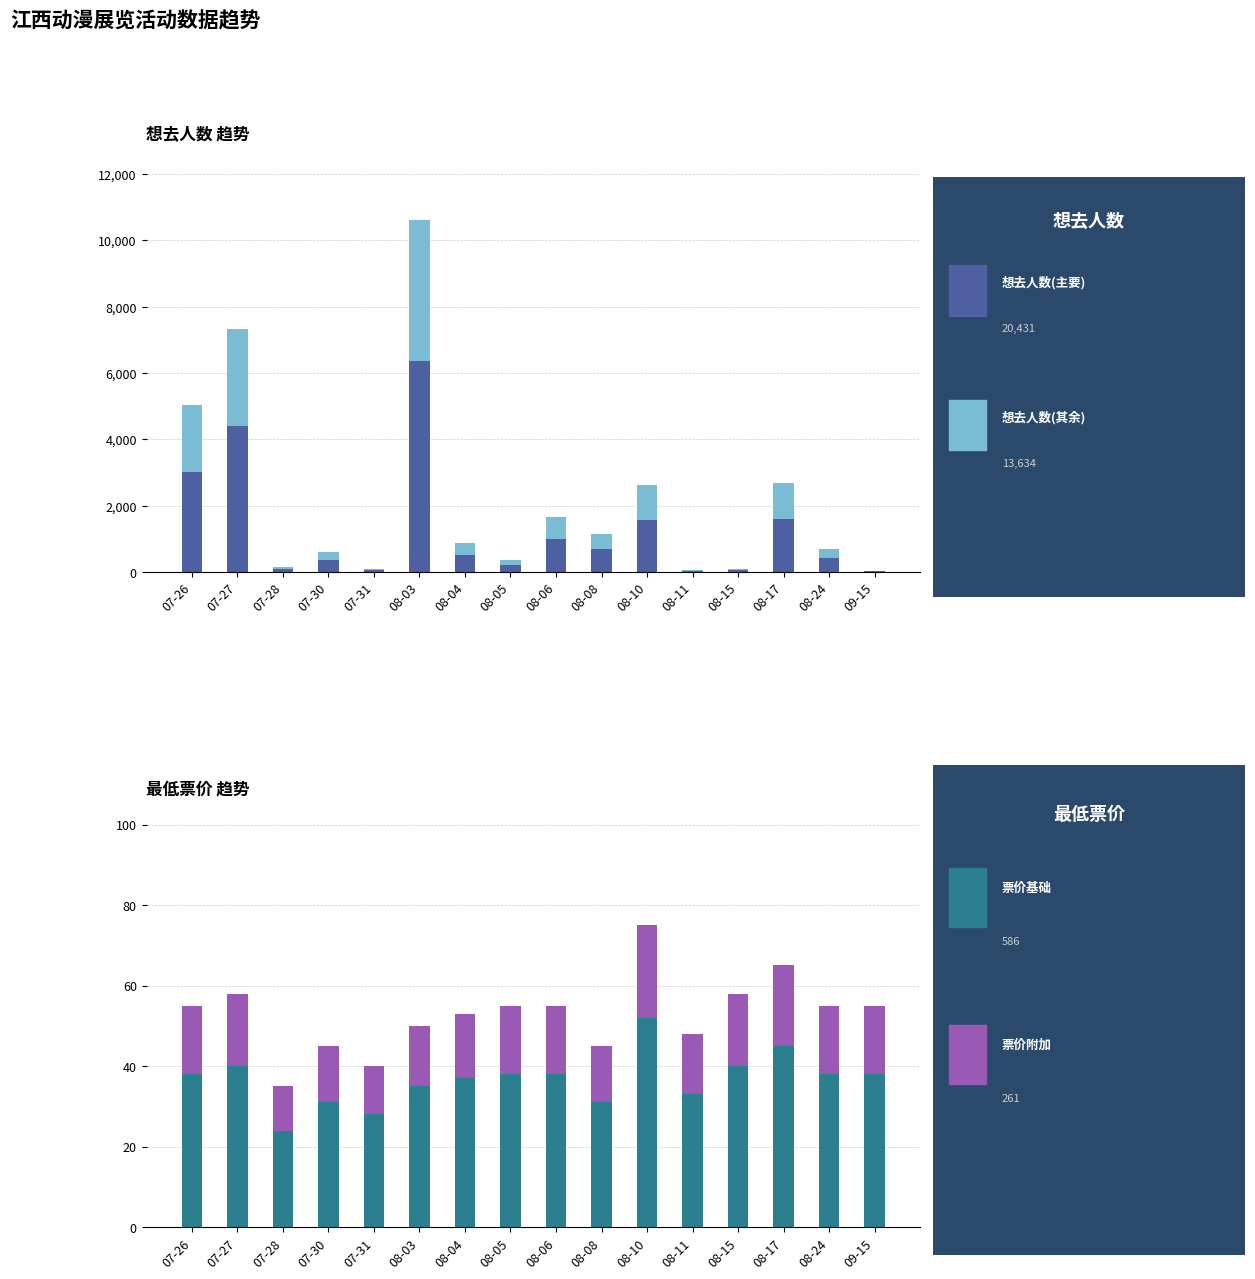

Which series has the largest range (max minus min)?

想去人数(主要)